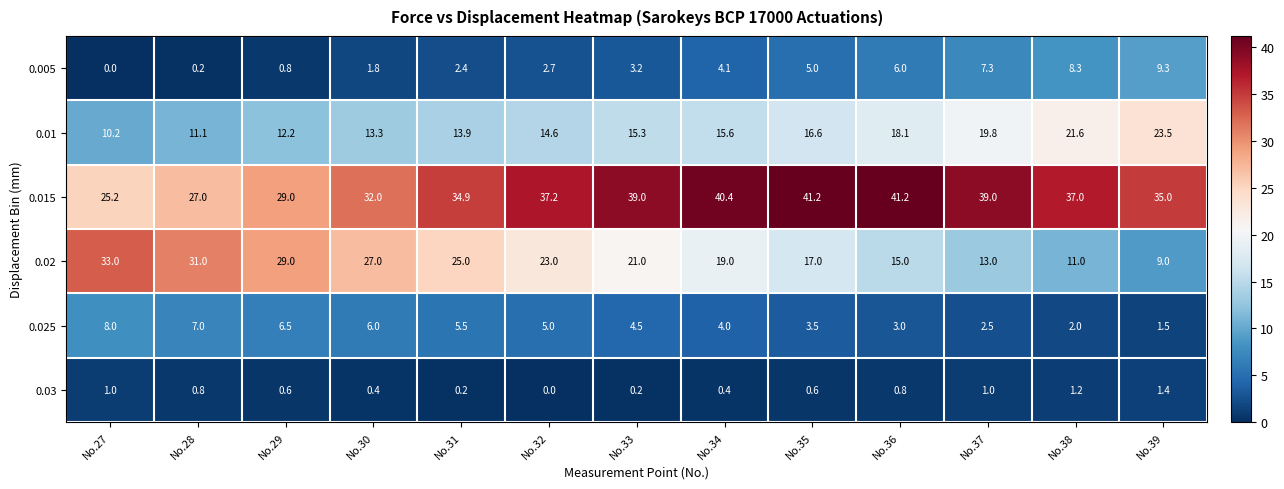

What is the maximum value shown in the chart?

41.2